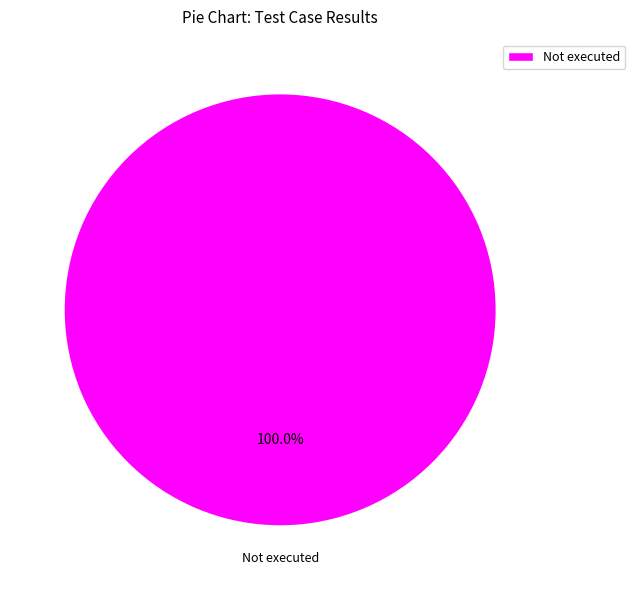

Which category accounts for the majority?

Not executed